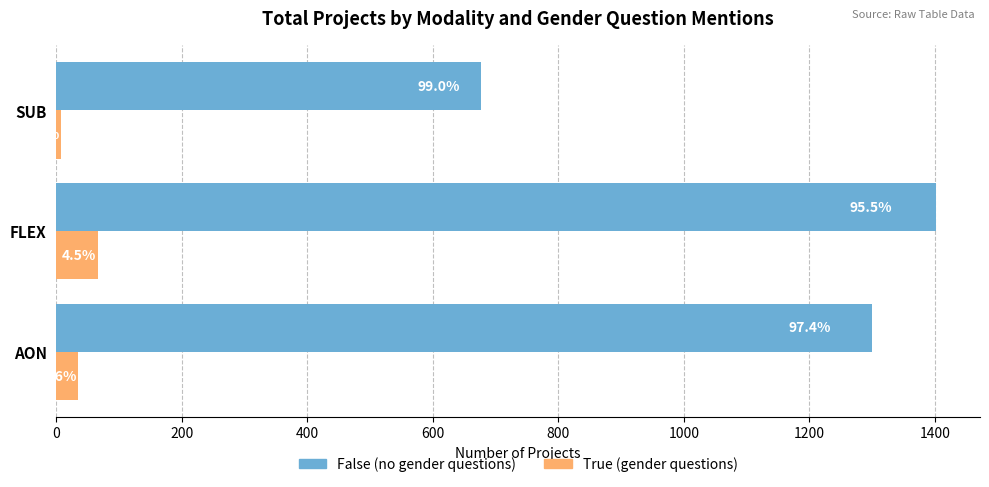

What are all the series names shown in the legend?

False (no gender questions), True (gender questions)